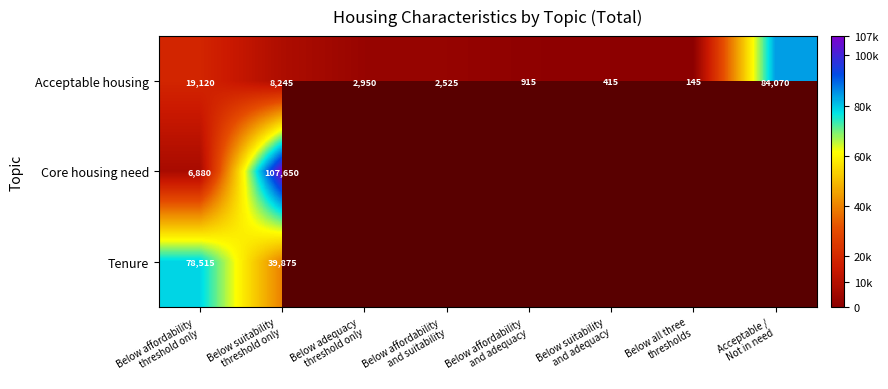

What is the difference between the maximum and minimum values in the Acceptable housing series?

83925